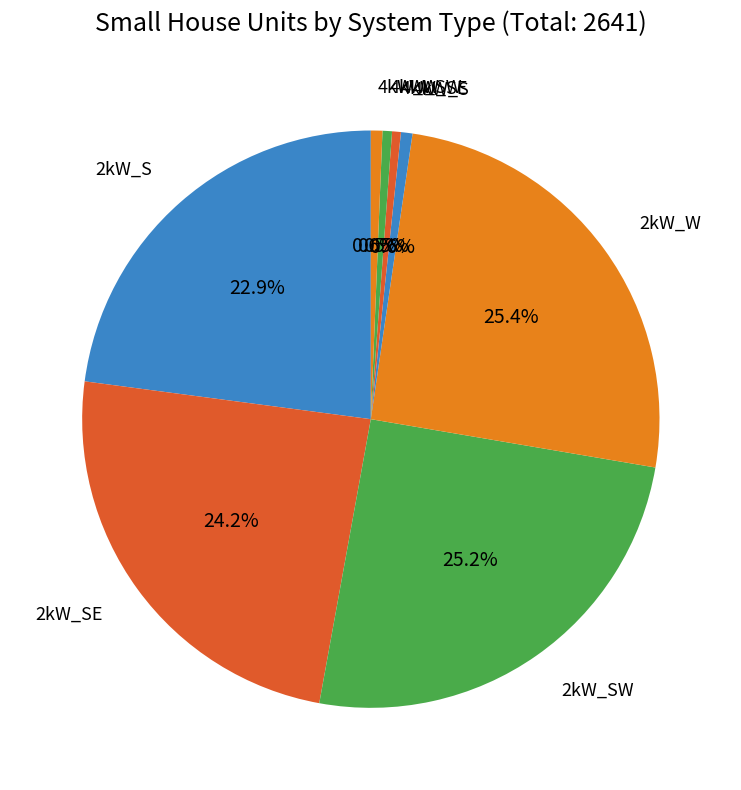

Does any single category account for the majority?

No